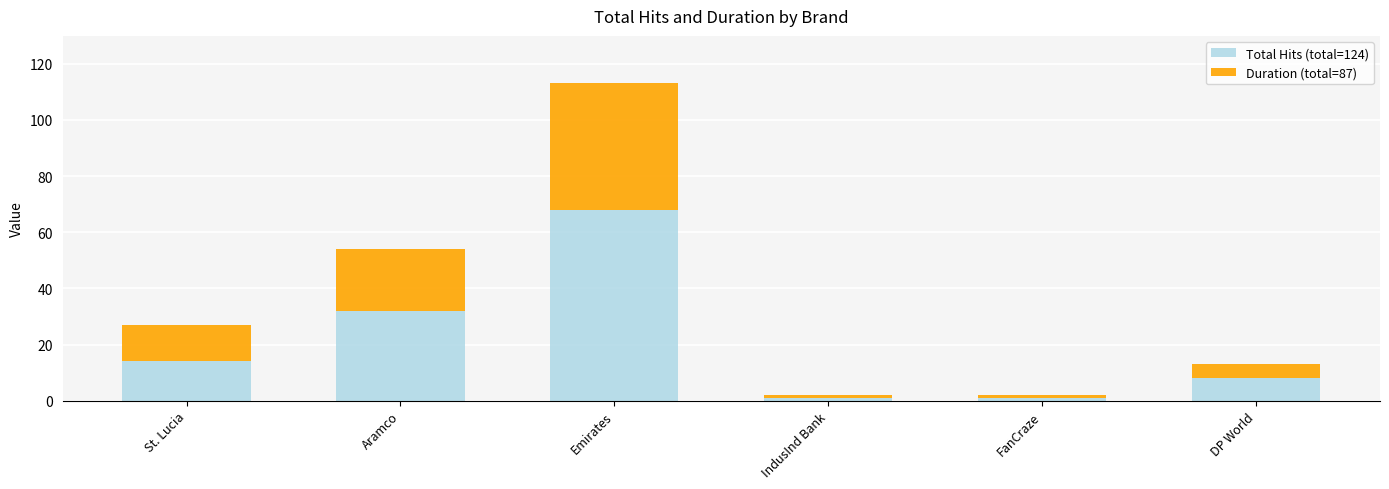

At which category is the sum across all series the highest?

Emirates